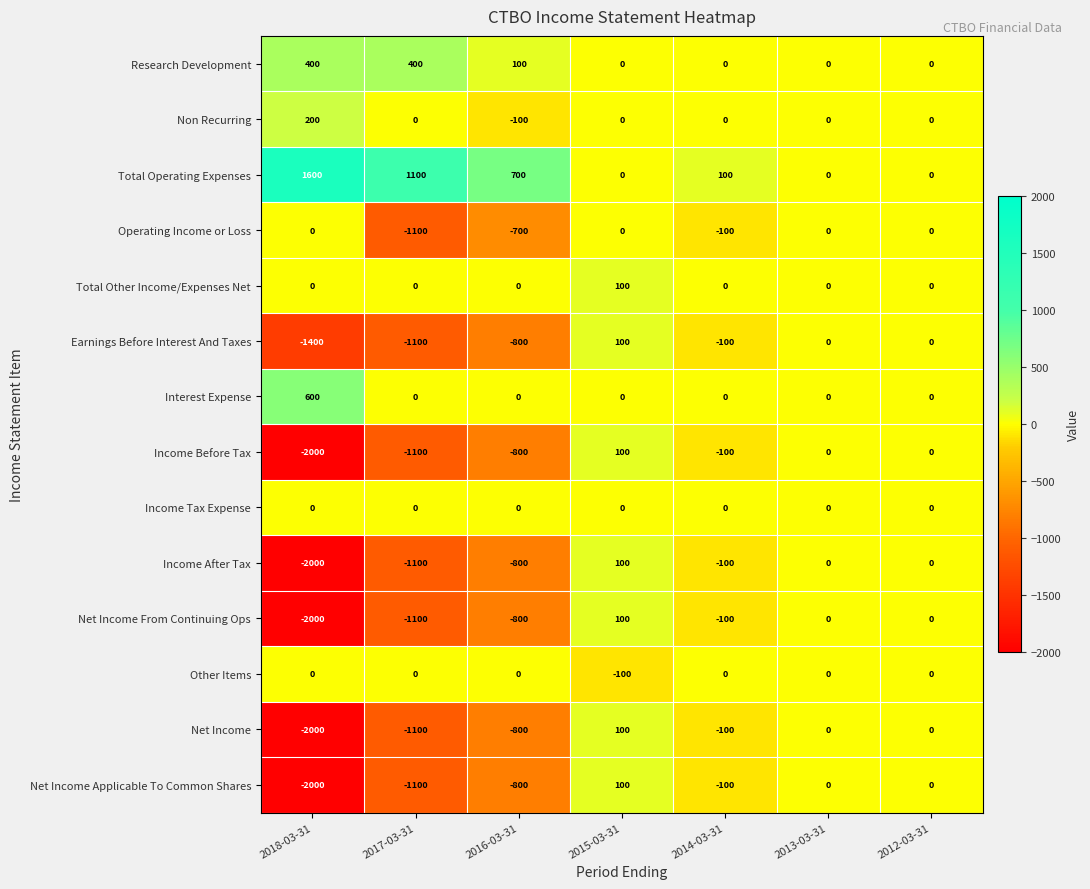

How many distinct data groups are displayed?

14